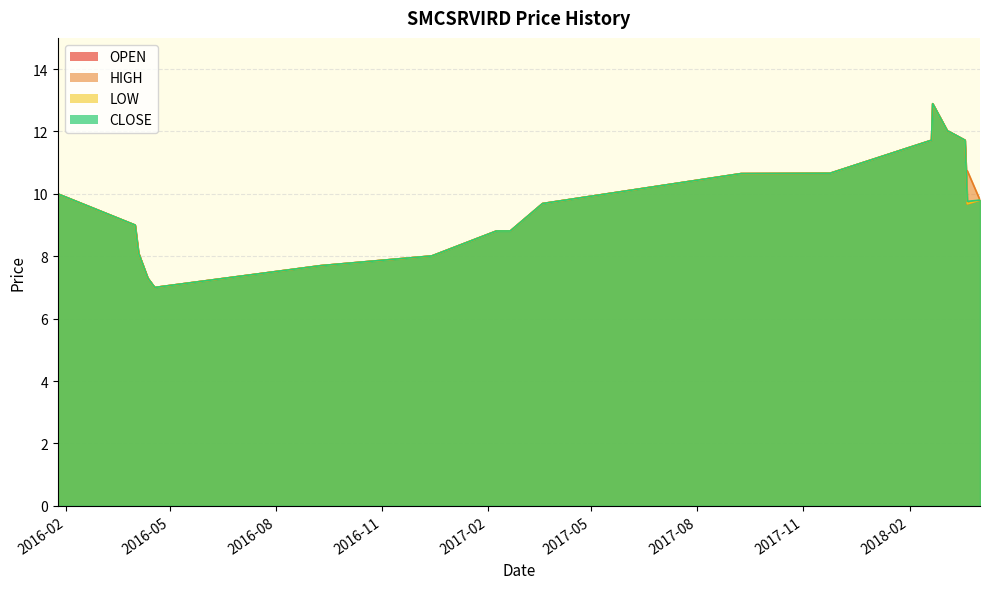

How many categories are shown in the chart?

20